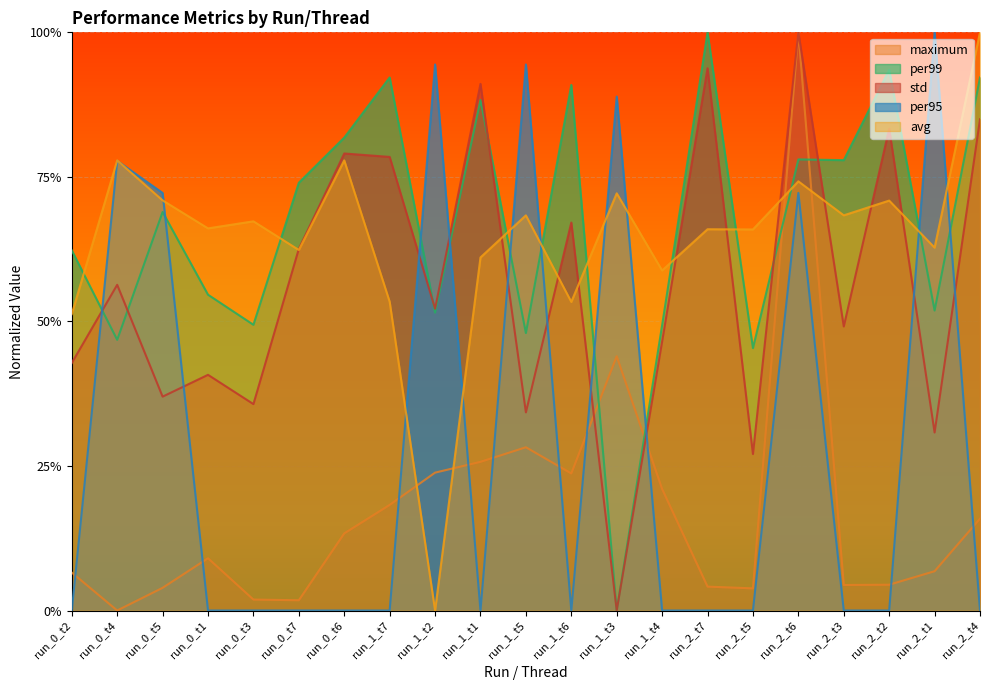

After their last crossing, which series has the higher values: maximum or std?

std